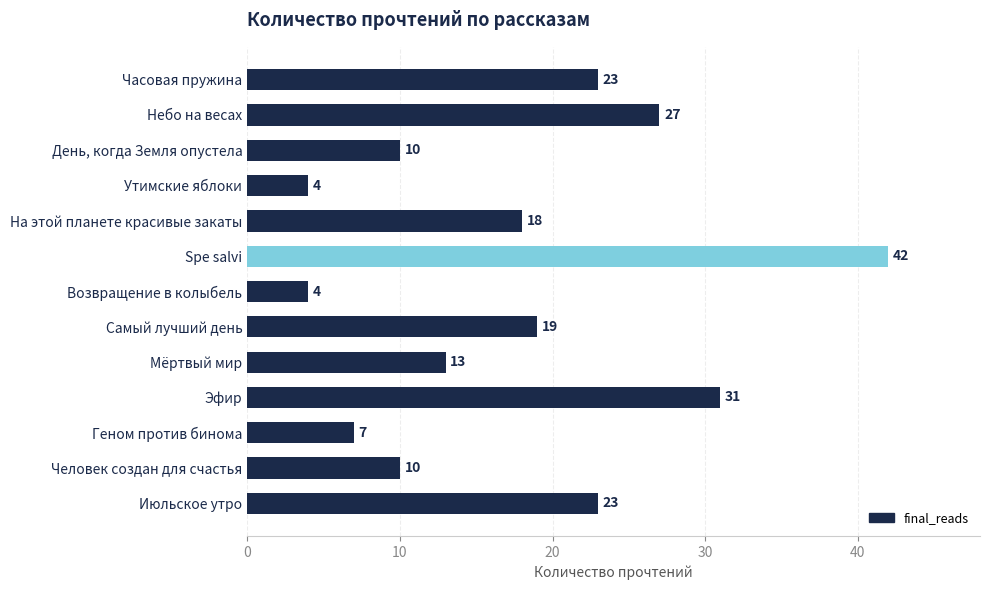

At which category does the chart reach its peak across all series?

Spe salvi